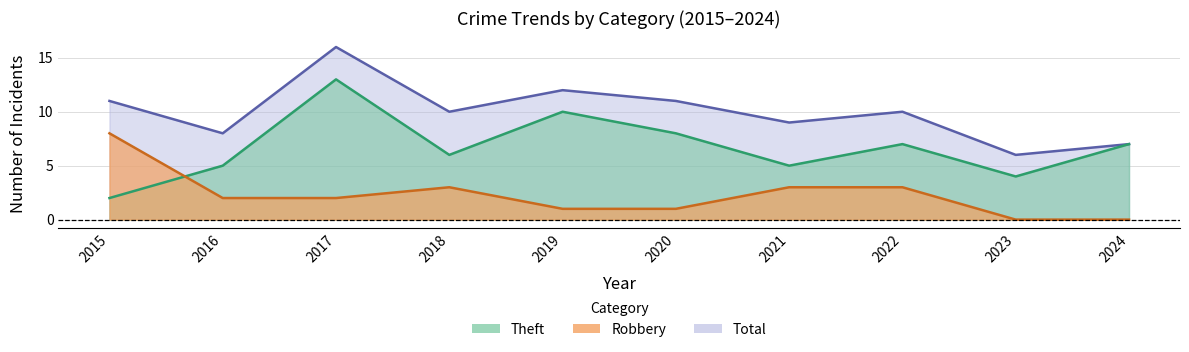

What is the lowest value of the Total series?

6